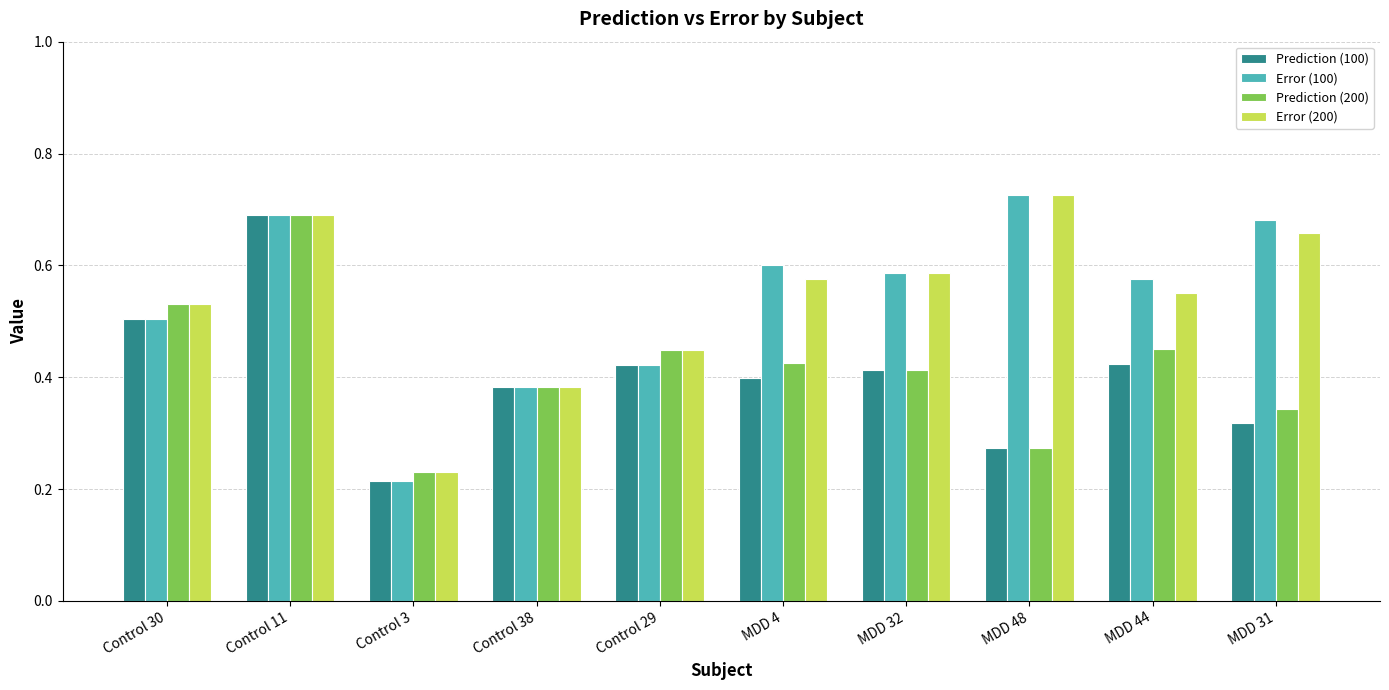

Count the number of categories in the chart.

10